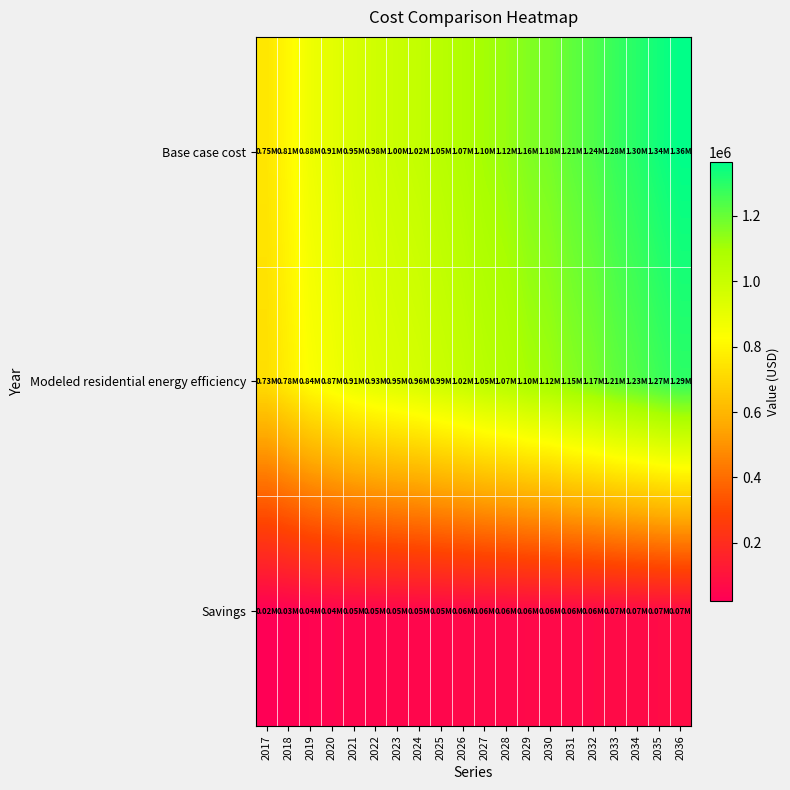

What is the spread (max minus min) of values at 2017?

728538.6